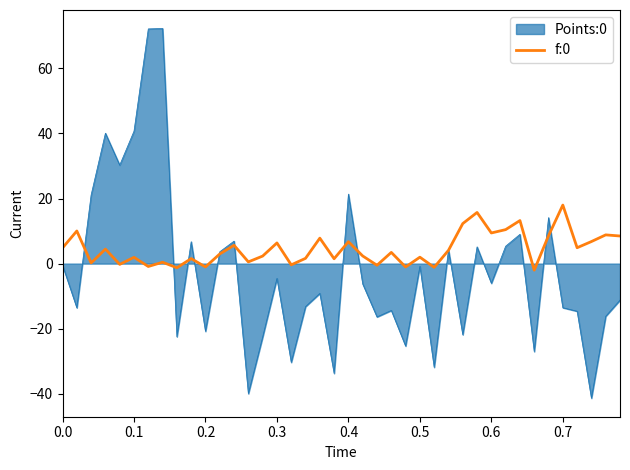

Which series has the largest range (max minus min)?

Points:0